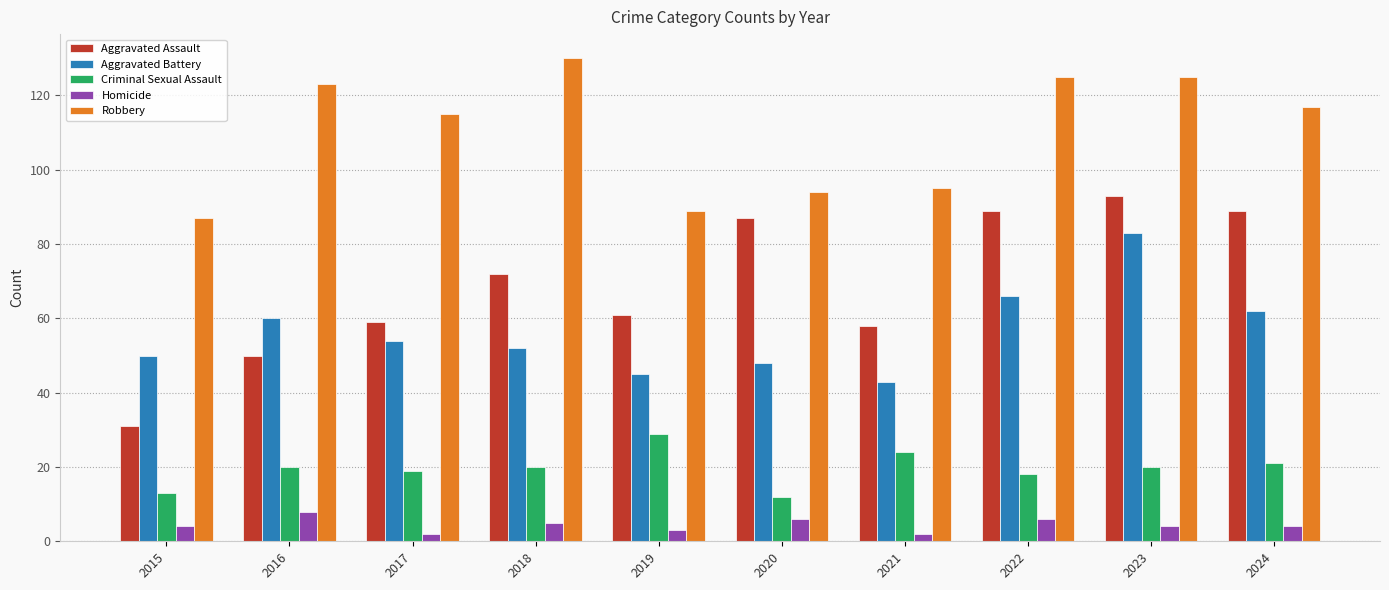

Count the number of data series in this chart.

5